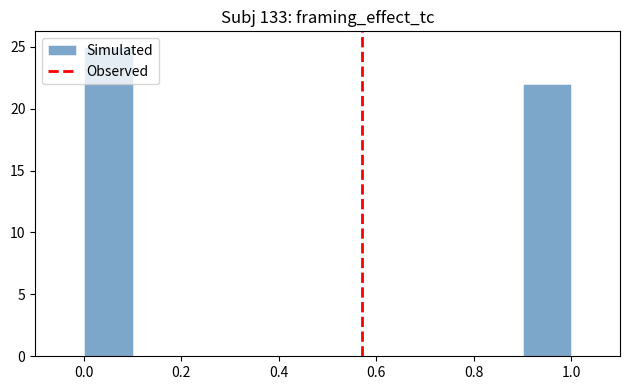

Reading left to right, transcribe this chart: for each bar, give the range it covers on the x-axis and its height. The values are not printed on the chart, so give them approximately, as read against the axis.

0.0 to 0.1: 25
0.1 to 0.2: 0
0.2 to 0.3: 0
0.3 to 0.4: 0
0.4 to 0.5: 0
0.5 to 0.6: 0
0.6 to 0.7: 0
0.7 to 0.8: 0
0.8 to 0.9: 0
0.9 to 1.0: 22